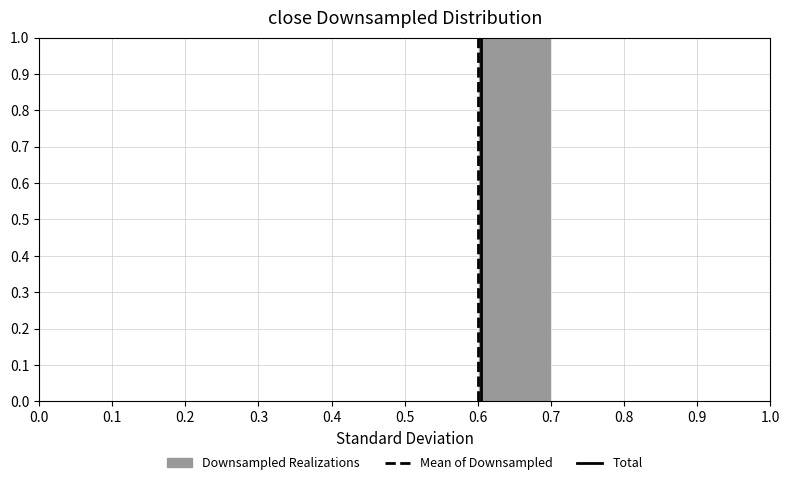

Which range on the x-axis has the tallest bar?

0.6 to 0.7